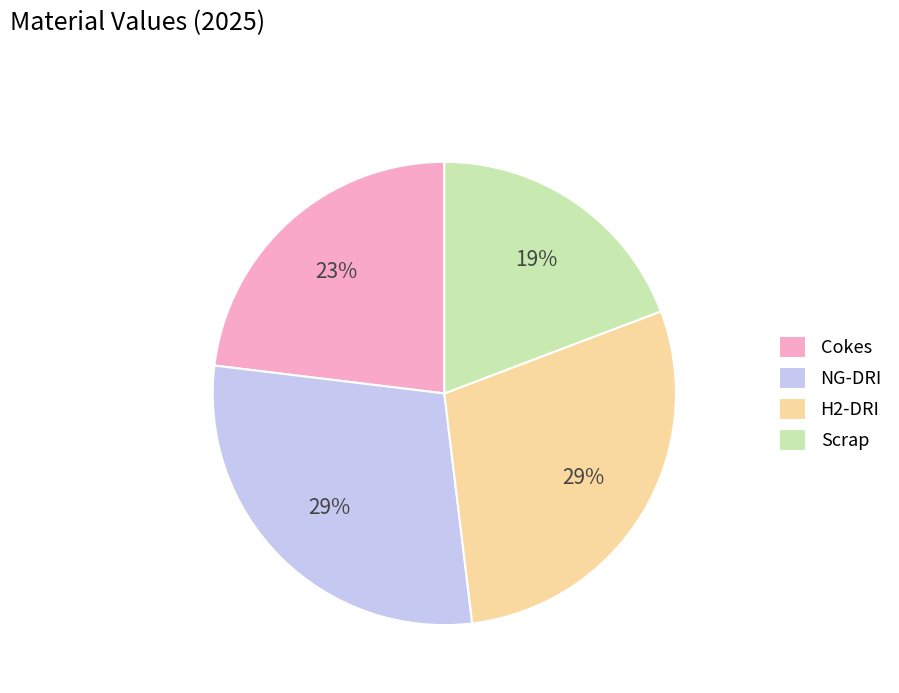

Approximately how many times larger is the value at NG-DRI compared to H2-DRI?

1.0